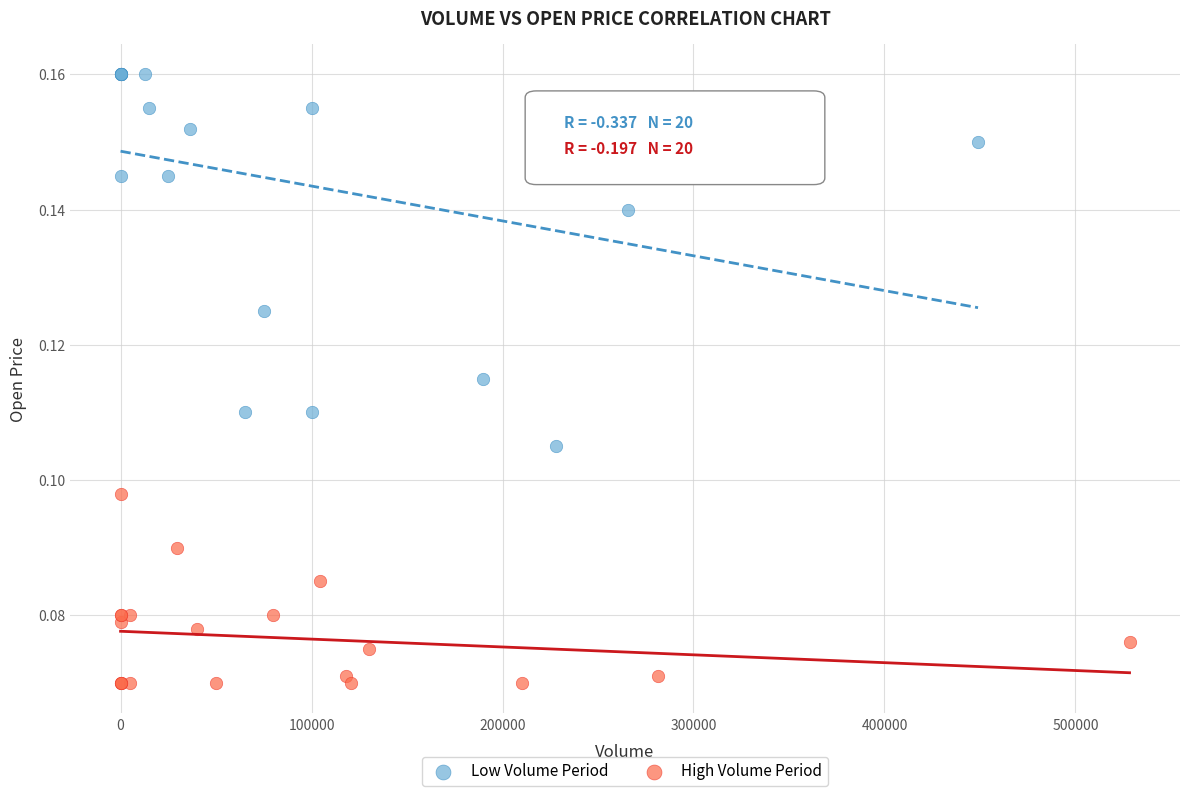

What are all the series names shown in the legend?

Low Volume Period, High Volume Period